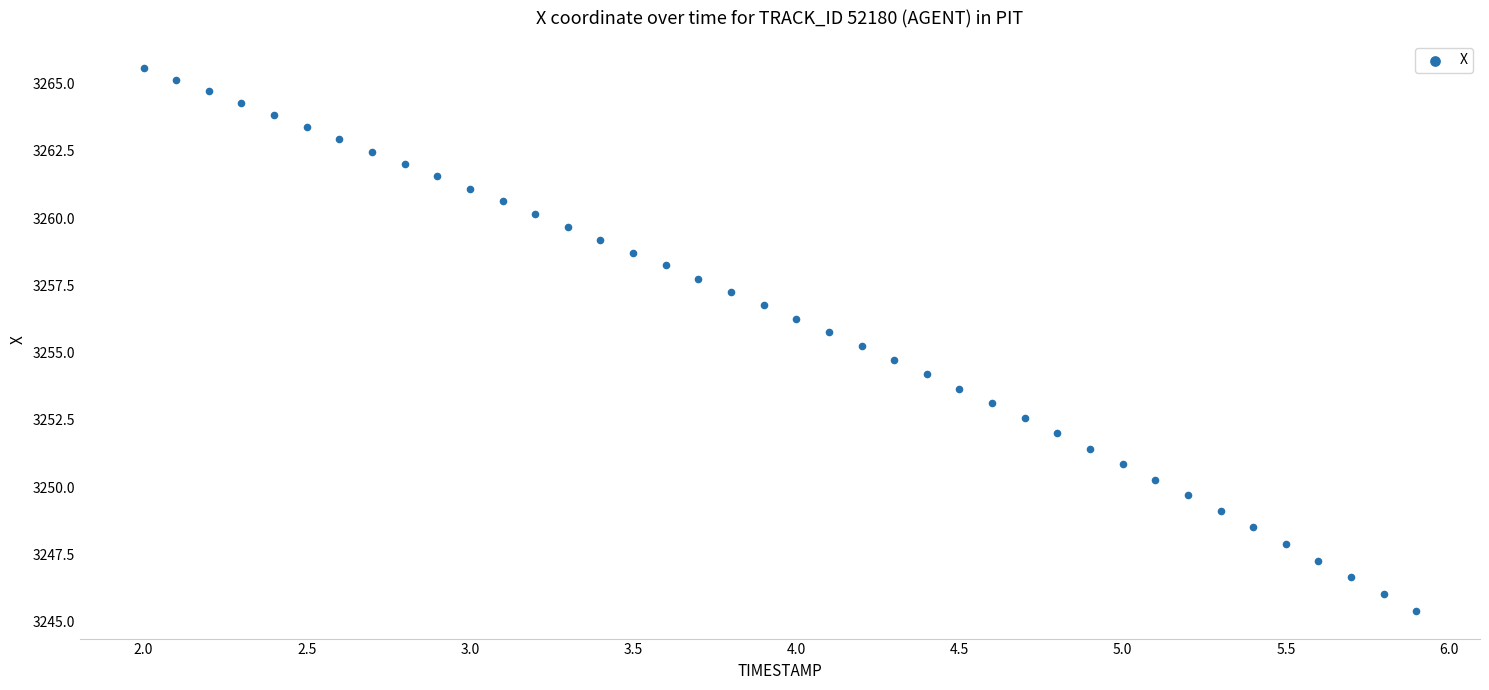

What is the range of Y values (max minus min)?

20.2